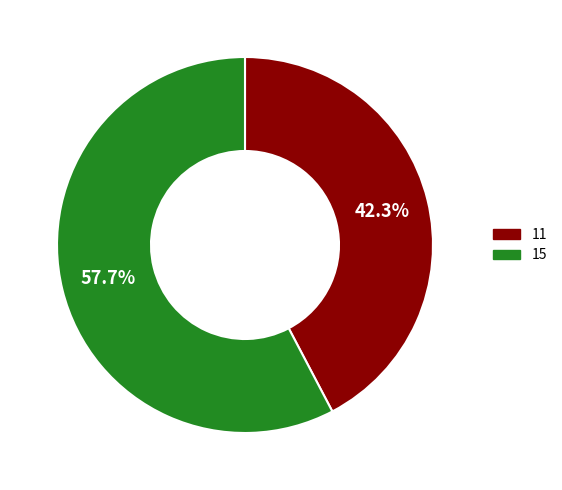

Is the sum of 11 and 15 greater than half?

Yes